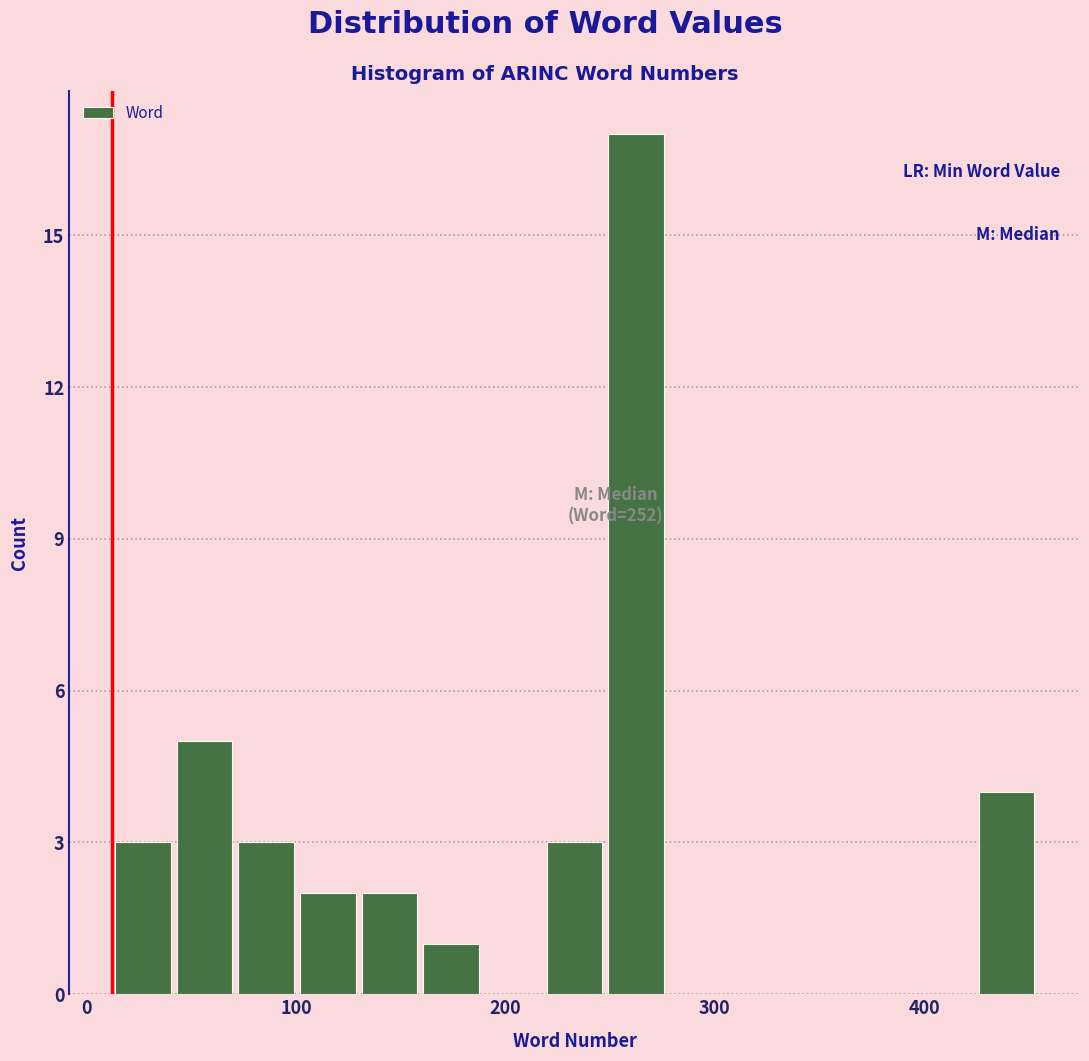

Read against the x-axis, roughly where is the centre of the tallest bar?

260